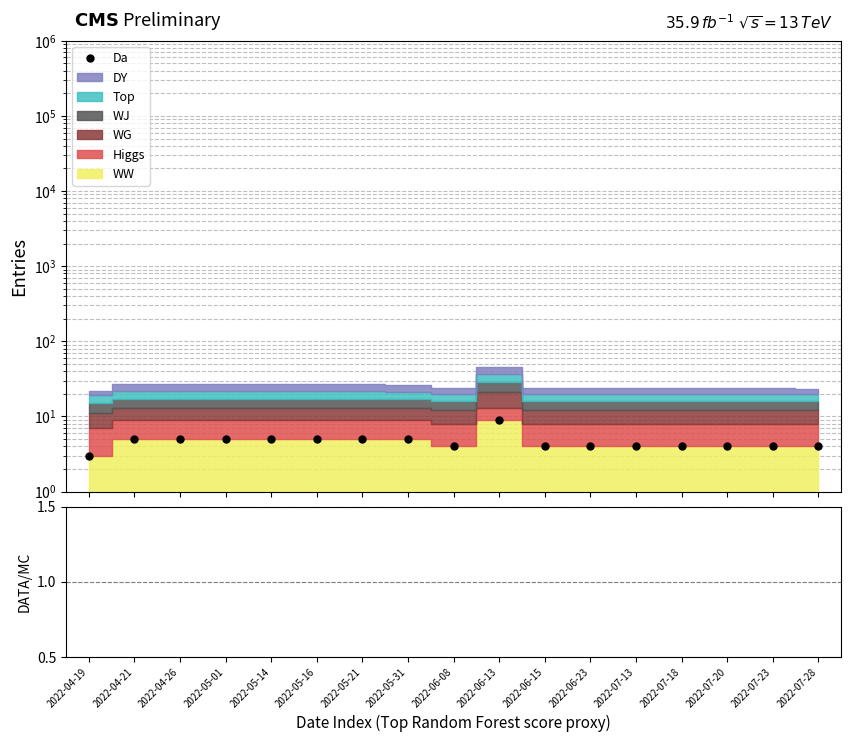

How many points are lower than both their immediate neighbors (excluding endpoints)?

1